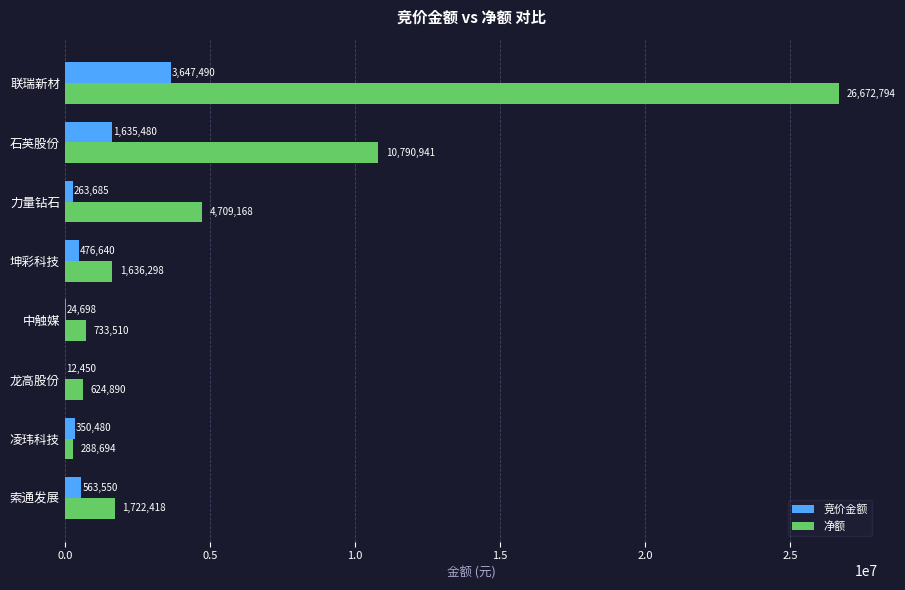

Which label corresponds to the largest value in the chart?

联瑞新材